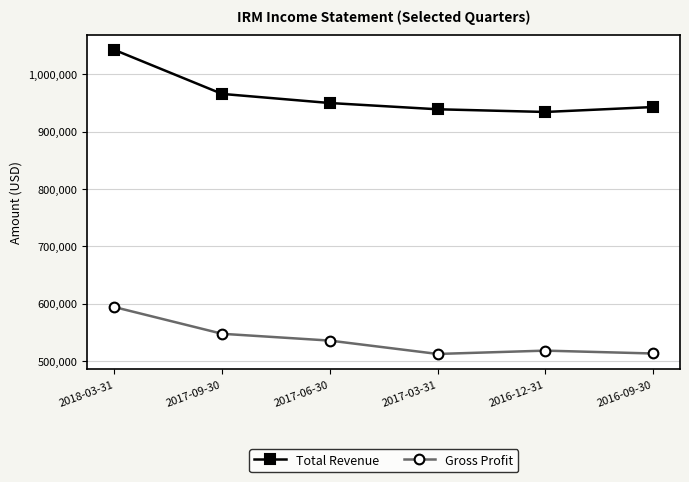

True or false: Gross Profit has a value of 857202 at 2017-03-31.

False